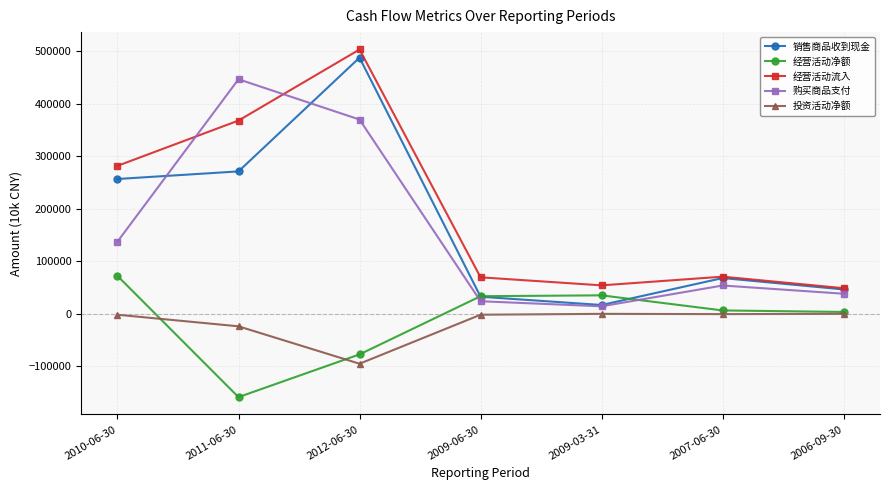

What is the label of the 7th point from the left?

2006-09-30